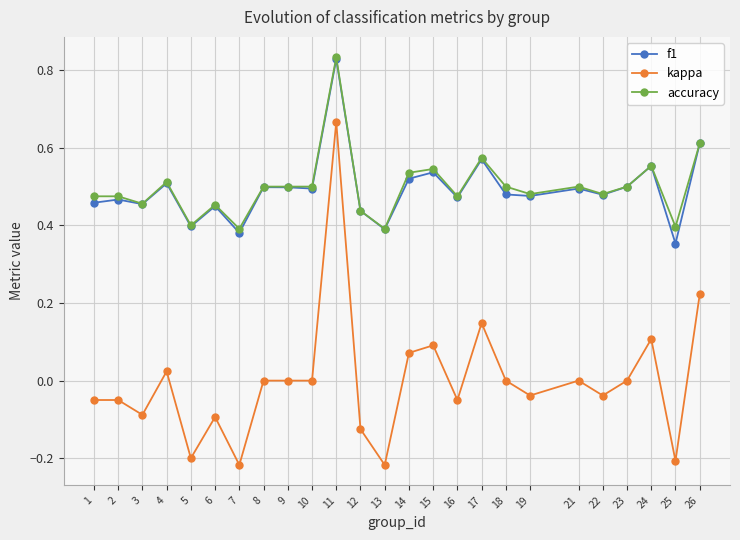

True or false: f1 and kappa intersect in this chart.

False